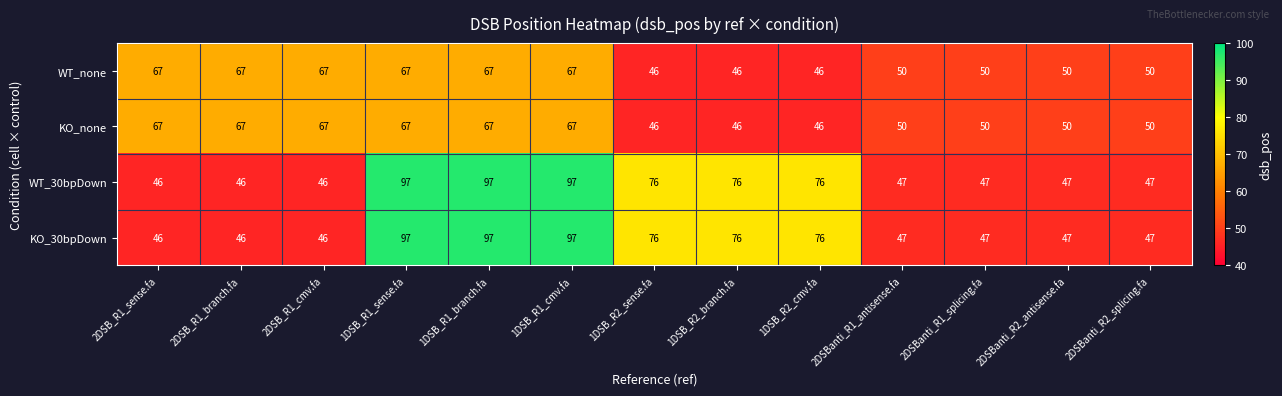

True or false: KO_30bpDown has a value of 46 at 2DSB_R1_cmv.fa.

True